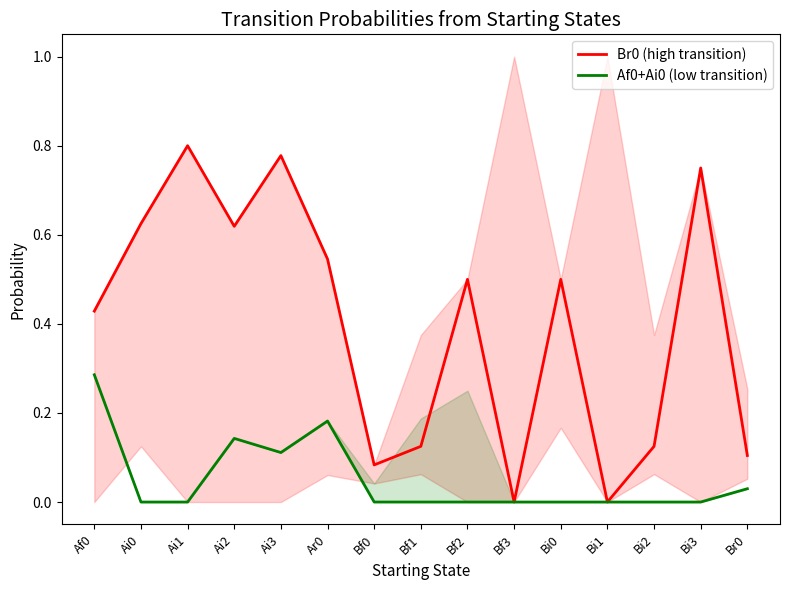

True or false: Af0+Ai0 (low transition) and Br0 (high transition) intersect in this chart.

False